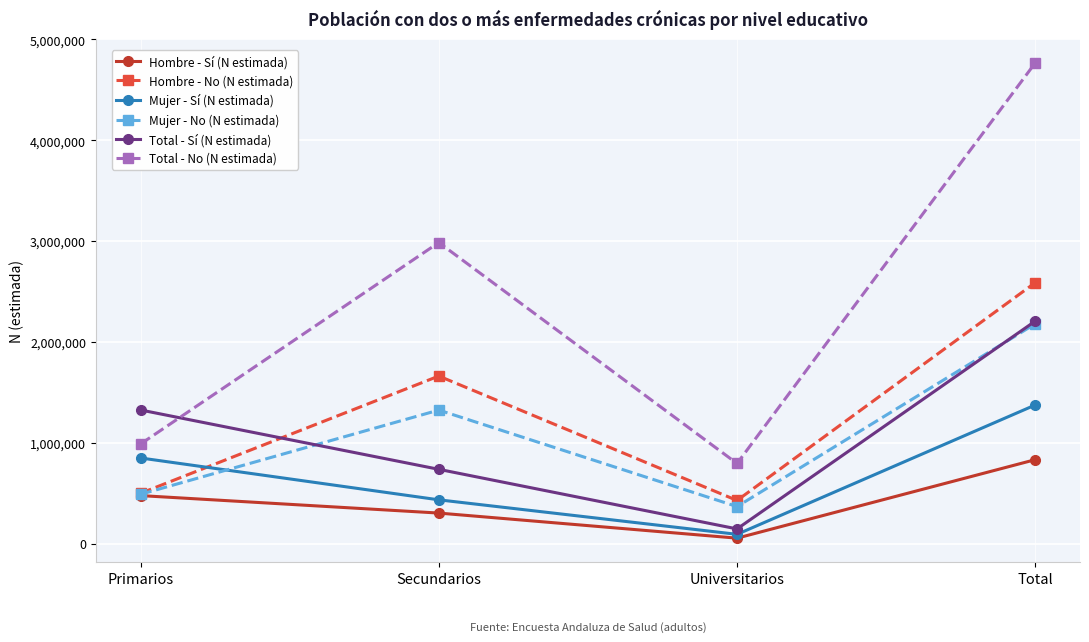

What is the difference between the highest and lowest values at Primarios?

848951